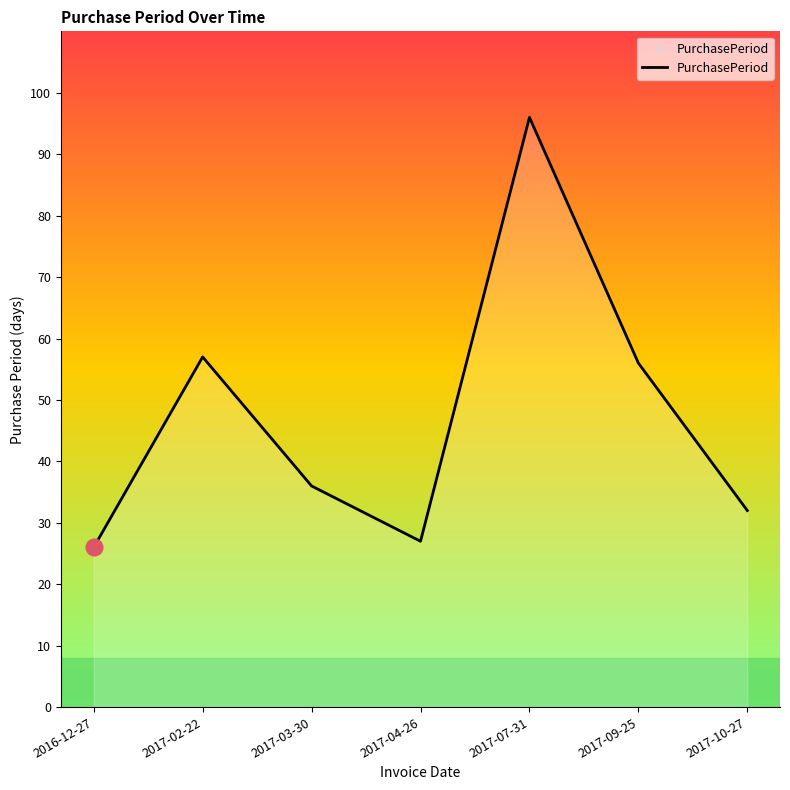

How many distinct data groups are displayed?

1